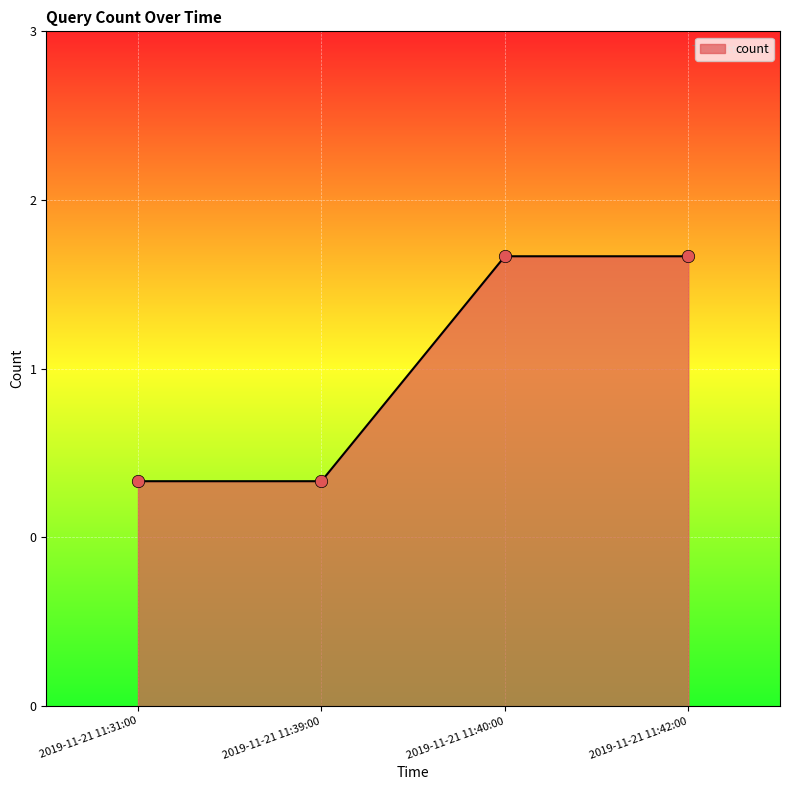

What is the ratio of the value at 2019-11-21 11:42:00 to the value at 2019-11-21 11:40:00?

1.0